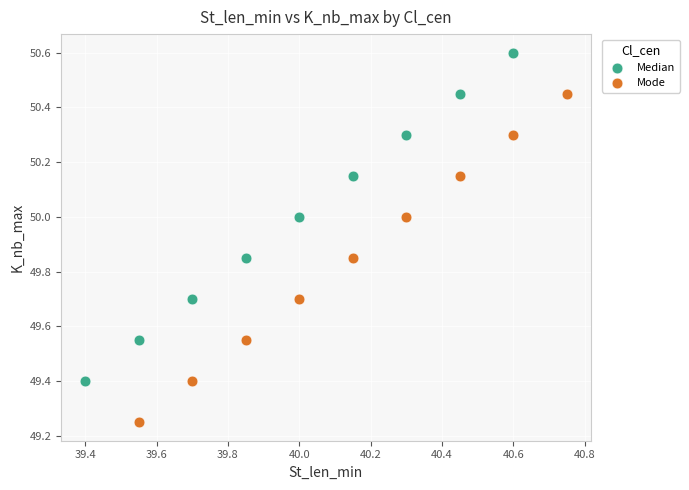

Which series contains the lowest Y value?

Mode